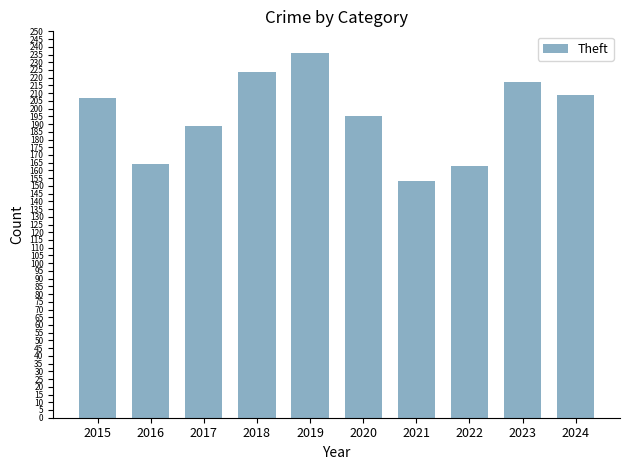

What is the value of the 7th bar from the left?

153